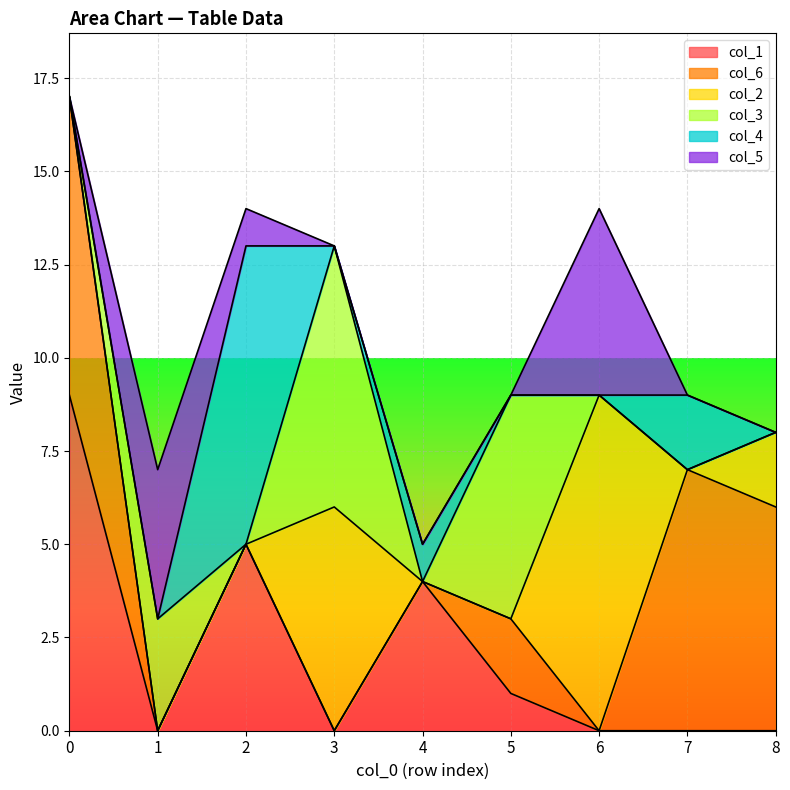

At how many categories does at least one series exceed 0?

9